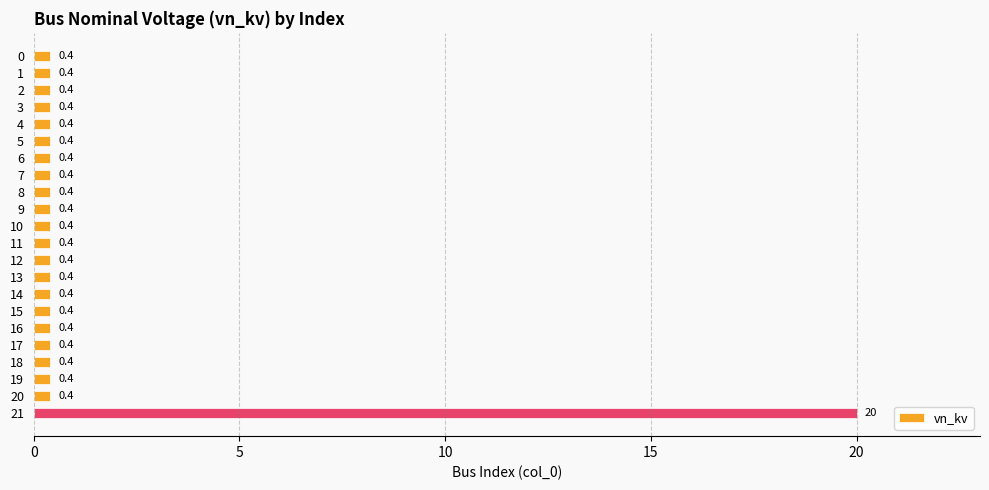

At which category does the chart reach its peak across all series?

21